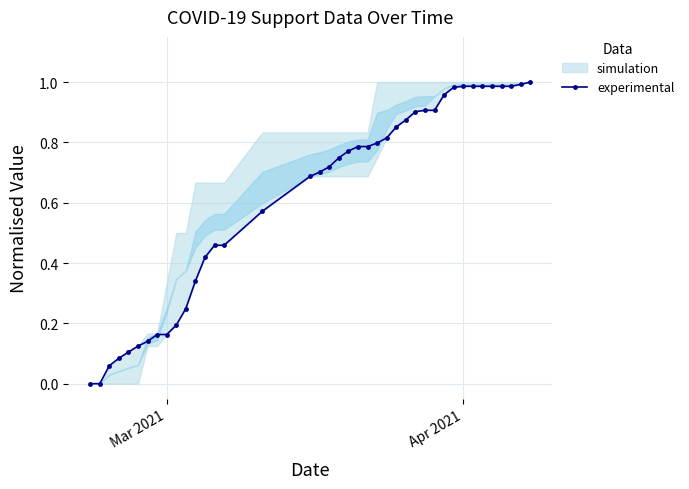

What is the maximum value shown in the chart?

1.0